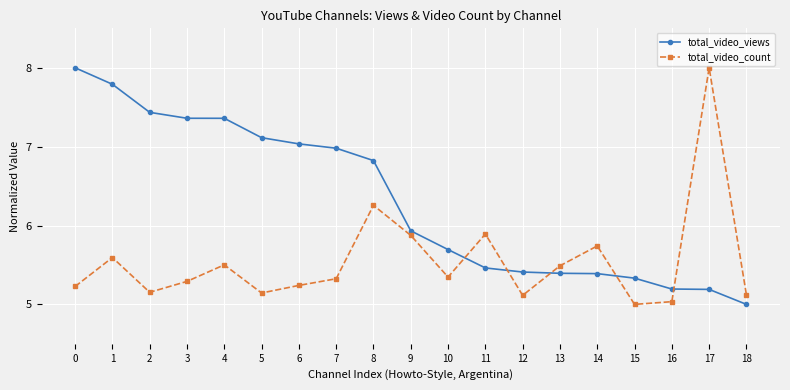

What is the value of the total_video_views point at the 14th from the left?

5.4